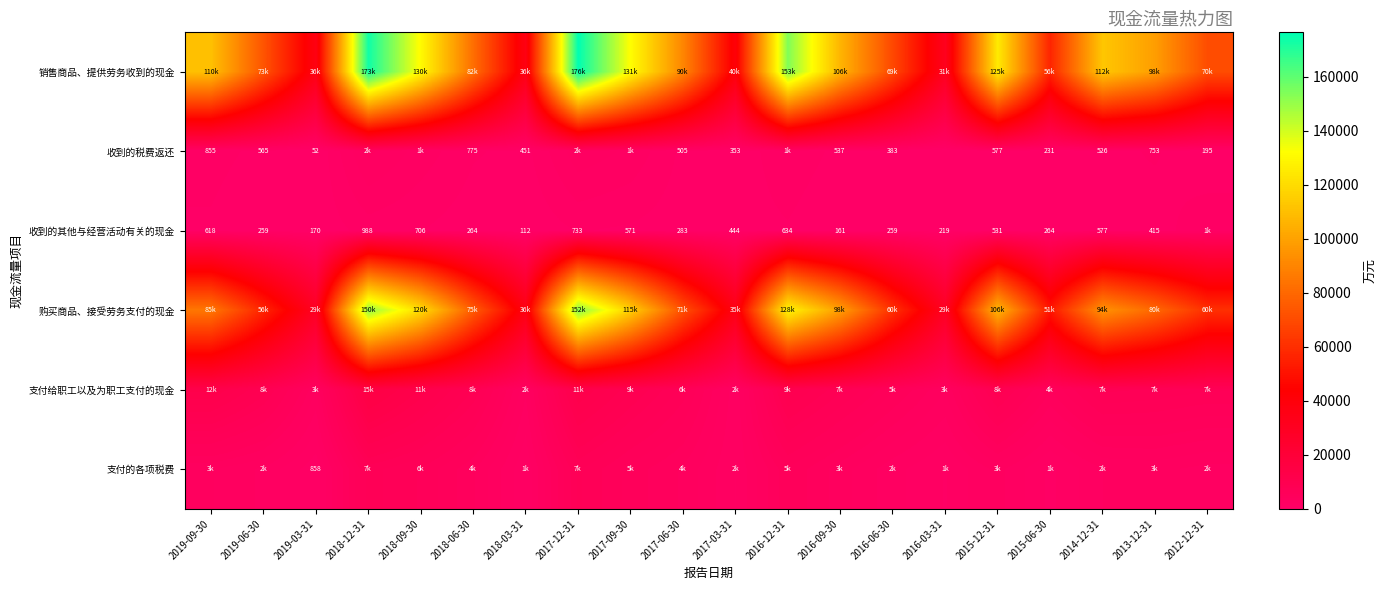

Between 2016-12-31 and 2016-06-30, which series saw the biggest shift?

销售商品、提供劳务收到的现金